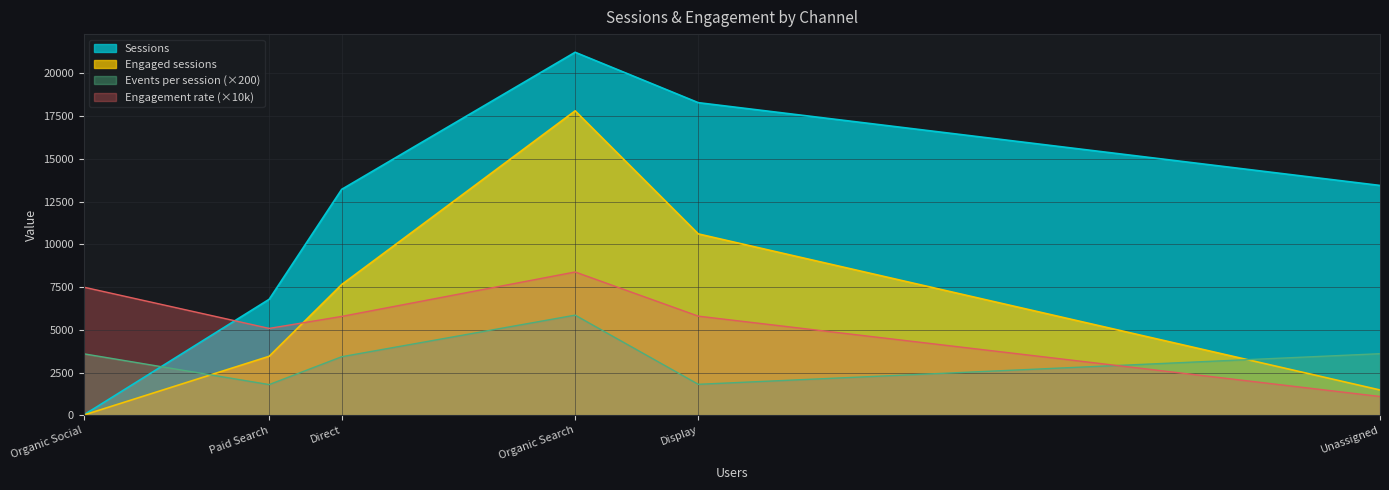

What is the maximum value for Engagement rate?

0.8